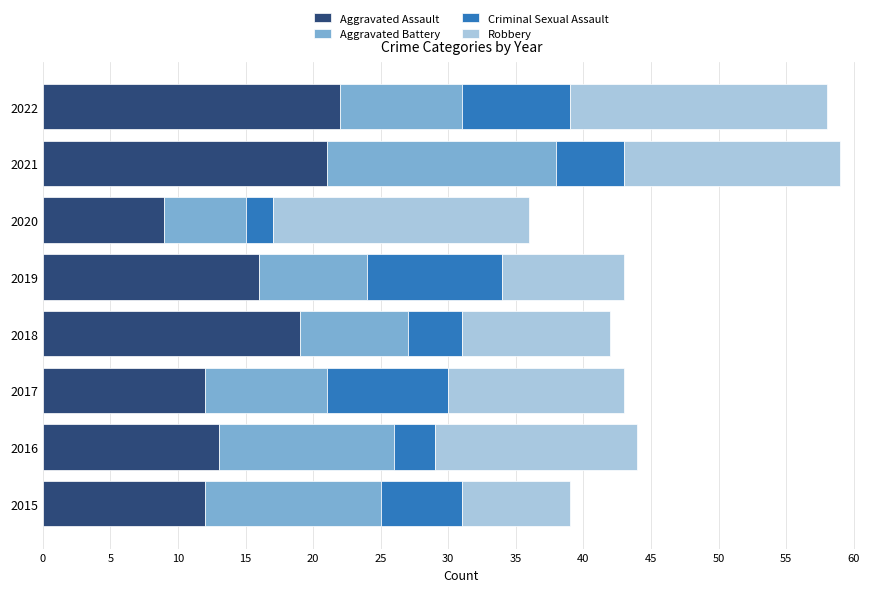

What is the maximum value for Aggravated Assault?

22